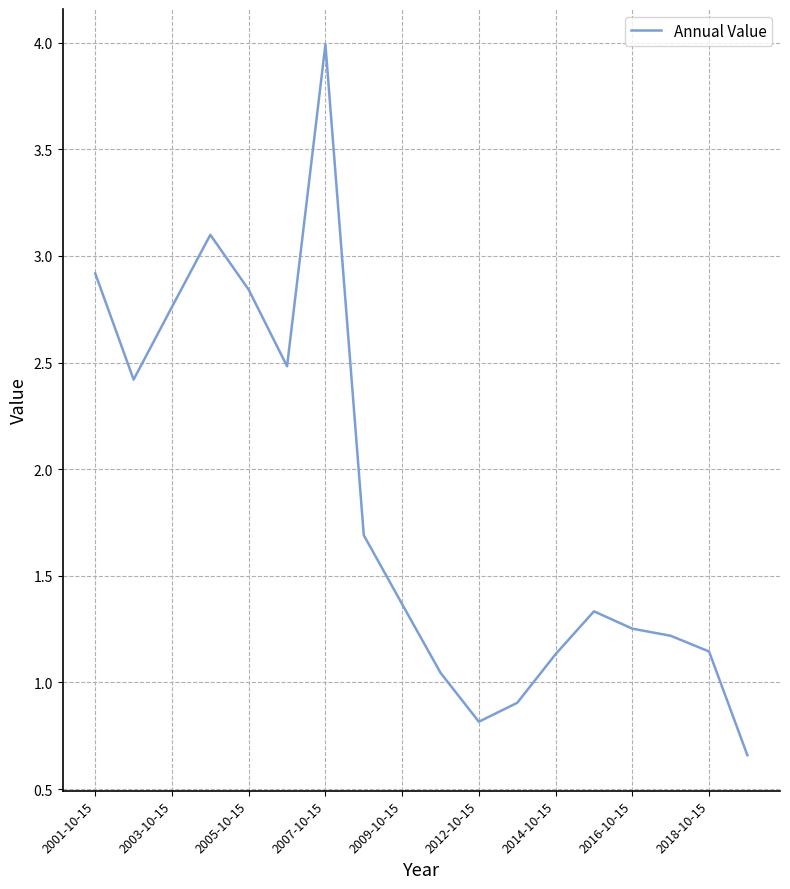

What is the sum of all values?

33.1